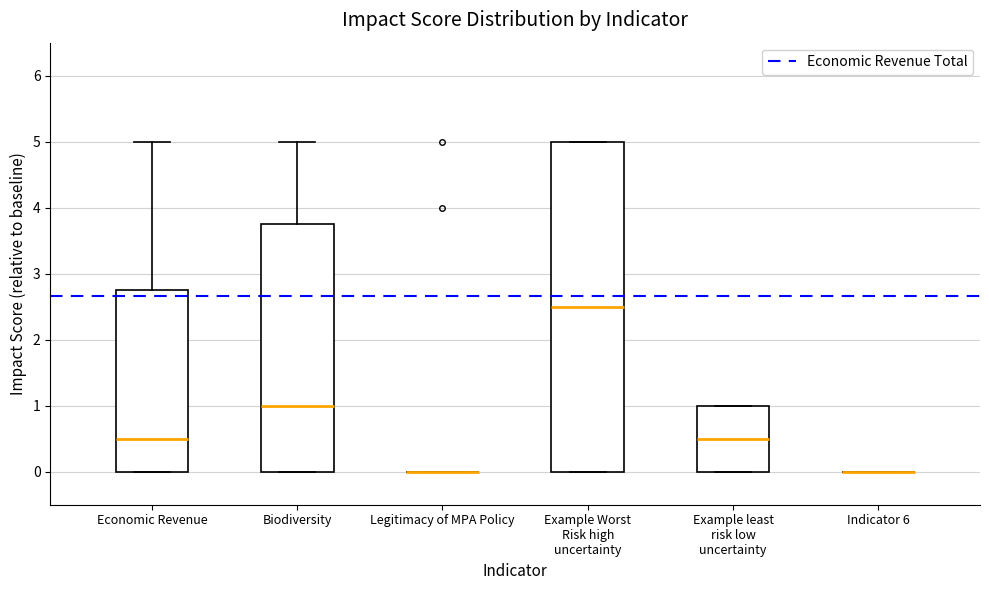

Reading left to right, transcribe this box plot: for each box, give where its median line is, the range the box spans, and where its two whiskers end, as read against the y-axis. The values are not printed on the chart, so give them approximately, as read against the axis.

Economic Revenue: median 0.5, box 0.0 to 2.8, whiskers 0.0 to 5.0
Biodiversity: median 1.0, box 0.0 to 3.8, whiskers 0.0 to 5.0
Legitimacy of MPA Policy: box collapsed to a line at 0.0, whiskers 0.0 to 0.0
Example Worst Risk high uncertainty: median 2.5, box 0.0 to 5.0, whiskers 0.0 to 5.0
Example least risk low uncertainty: median 0.5, box 0.0 to 1.0, whiskers 0.0 to 1.0
Indicator 6: box collapsed to a line at 0.0, whiskers 0.0 to 0.0